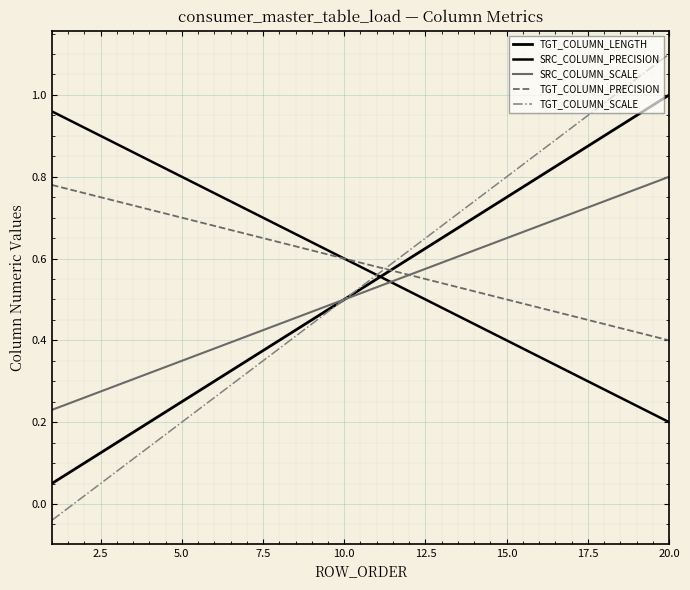

What is the average value of the TGT_COLUMN_PRECISION series?

0.6